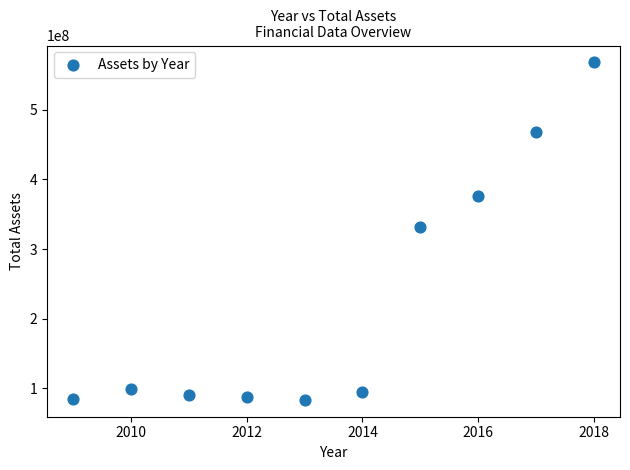

What is the range of X values (max minus min)?

9